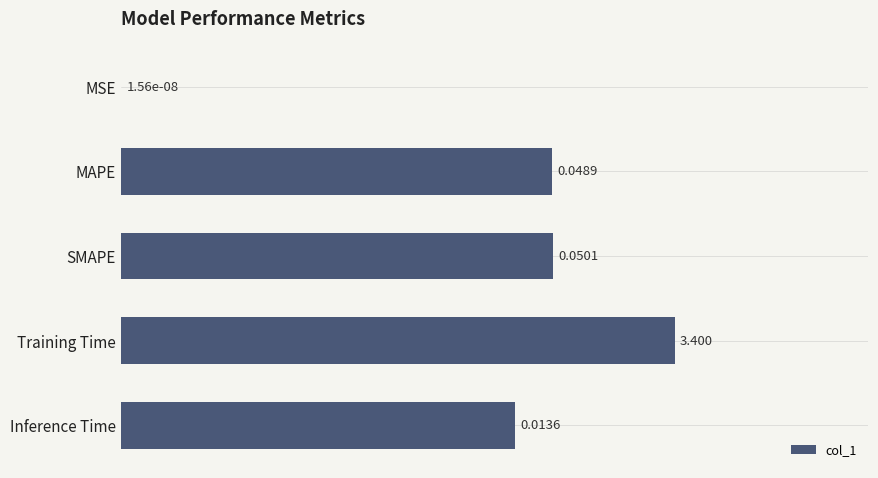

Are the bars horizontal?

Yes